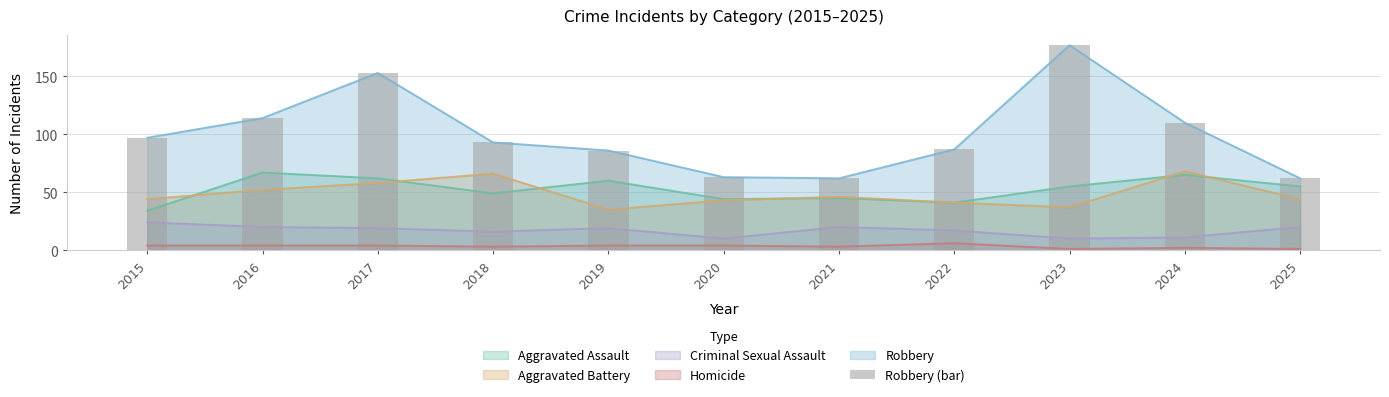

Reading left to right, what are all the values shown in this chart?

2015=97	2016=114	2017=153	2018=93	2019=86	2020=63	2021=62	2022=87	2023=177	2024=110	2025=62